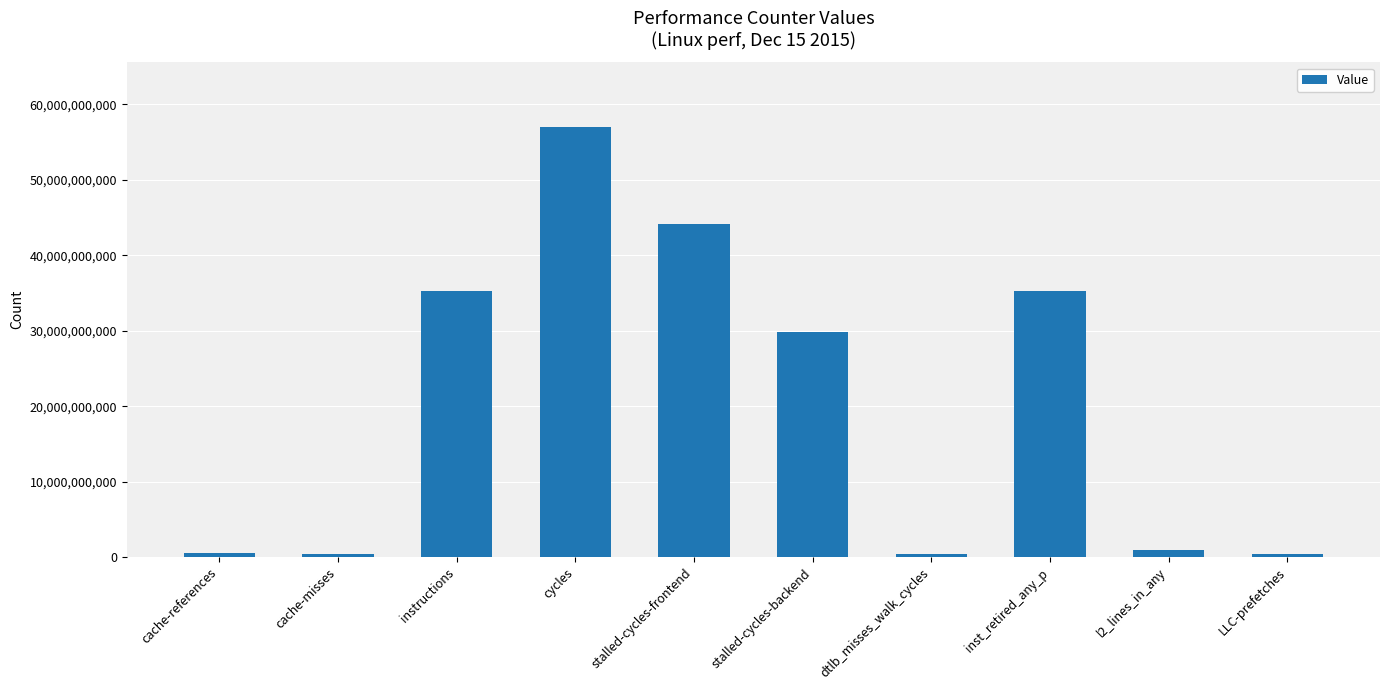

How many bars are there in total?

10